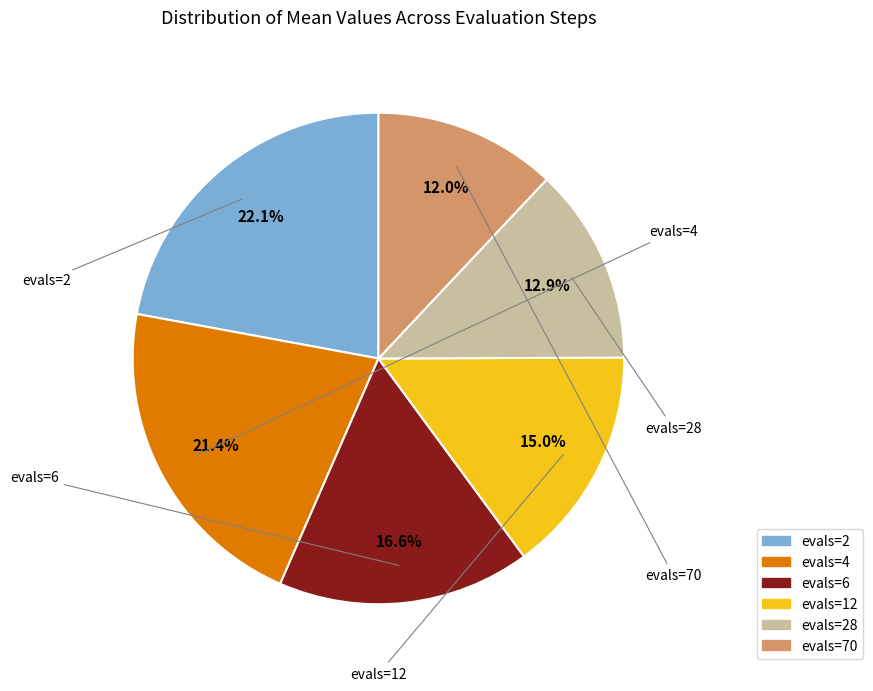

Is there a majority slice in this chart?

No